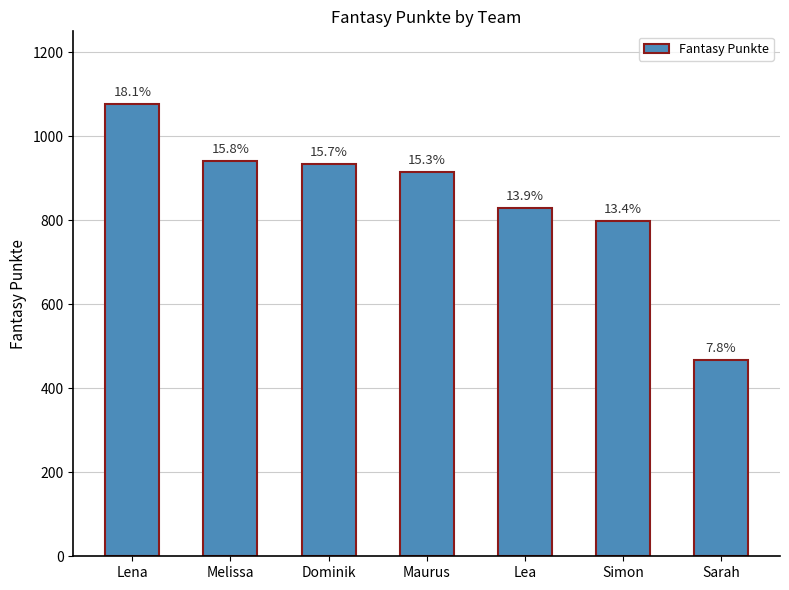

Reading left to right, list all the values displayed in this chart.

1077	941	934	915	830	798	468